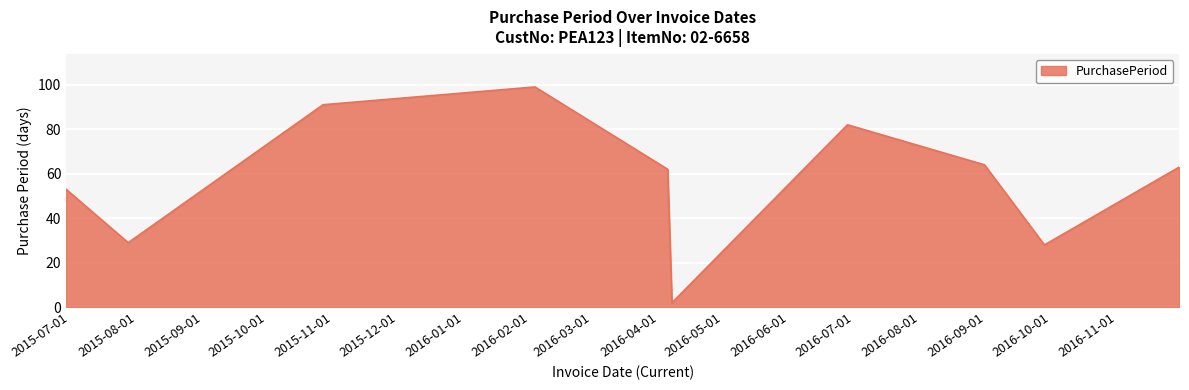

What is the maximum value shown in the chart?

99